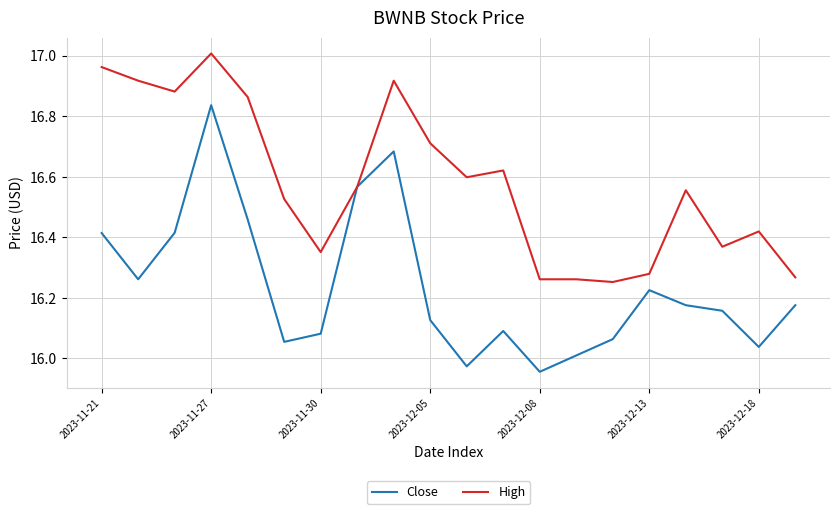

Which series has the widest spread of values?

Close